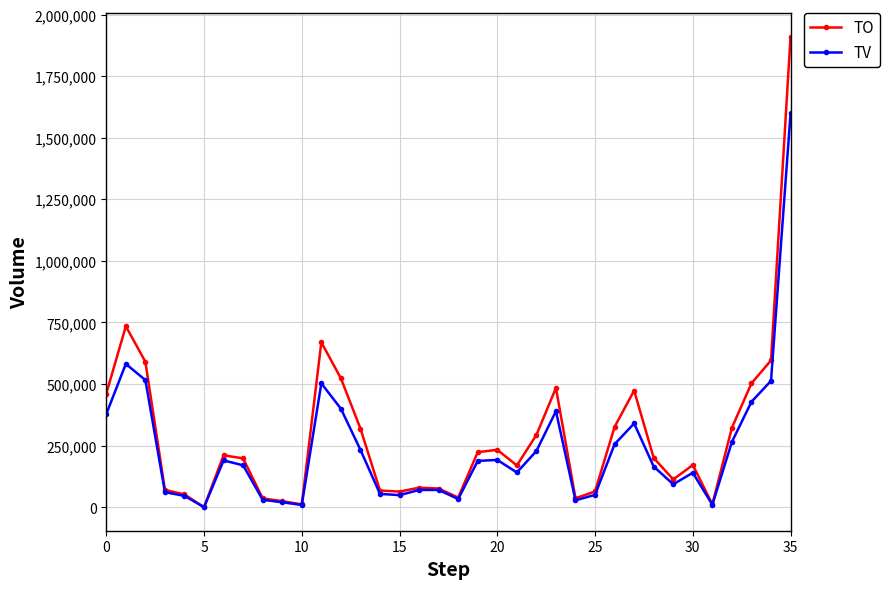

How many data points in TV are less than 170000?

18